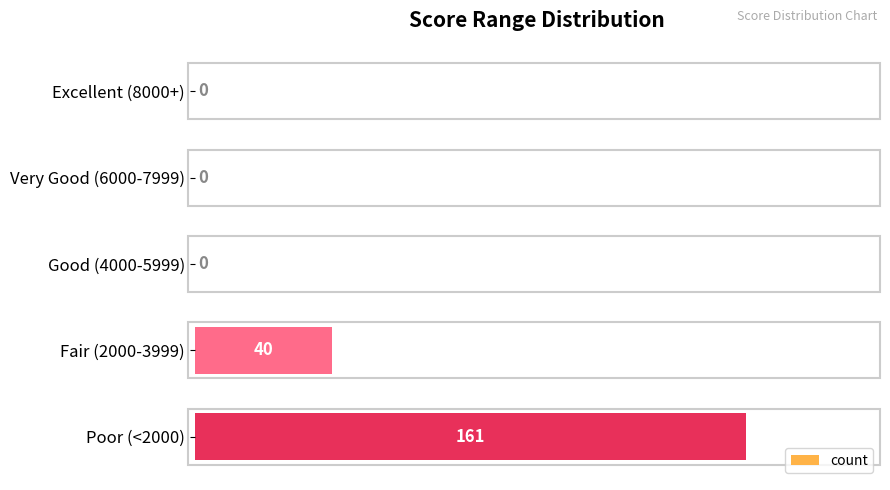

At which label is the value closest to 80?

Fair (2000-3999)